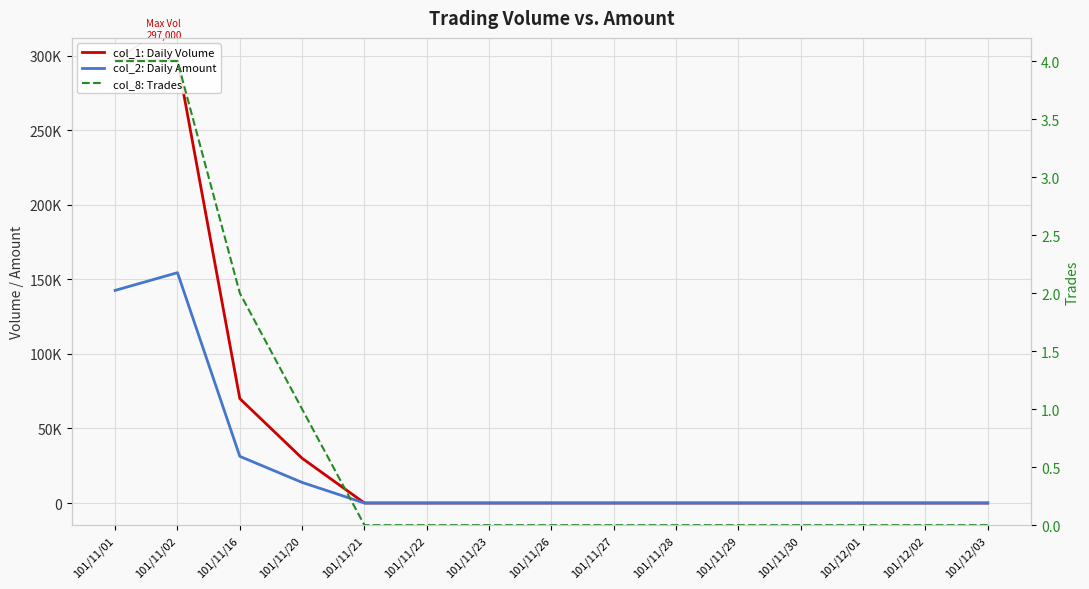

At how many categories does at least one series exceed 217491?

2